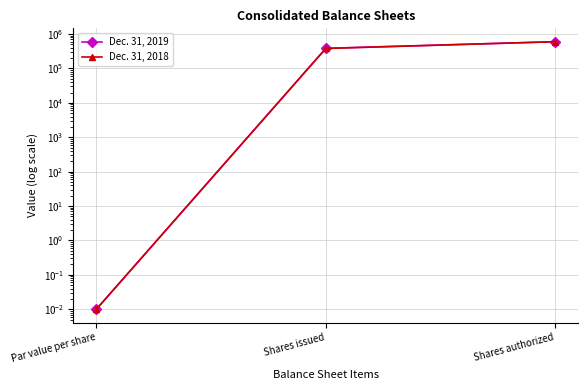

At which category is the sum across all series the highest?

Shares authorized